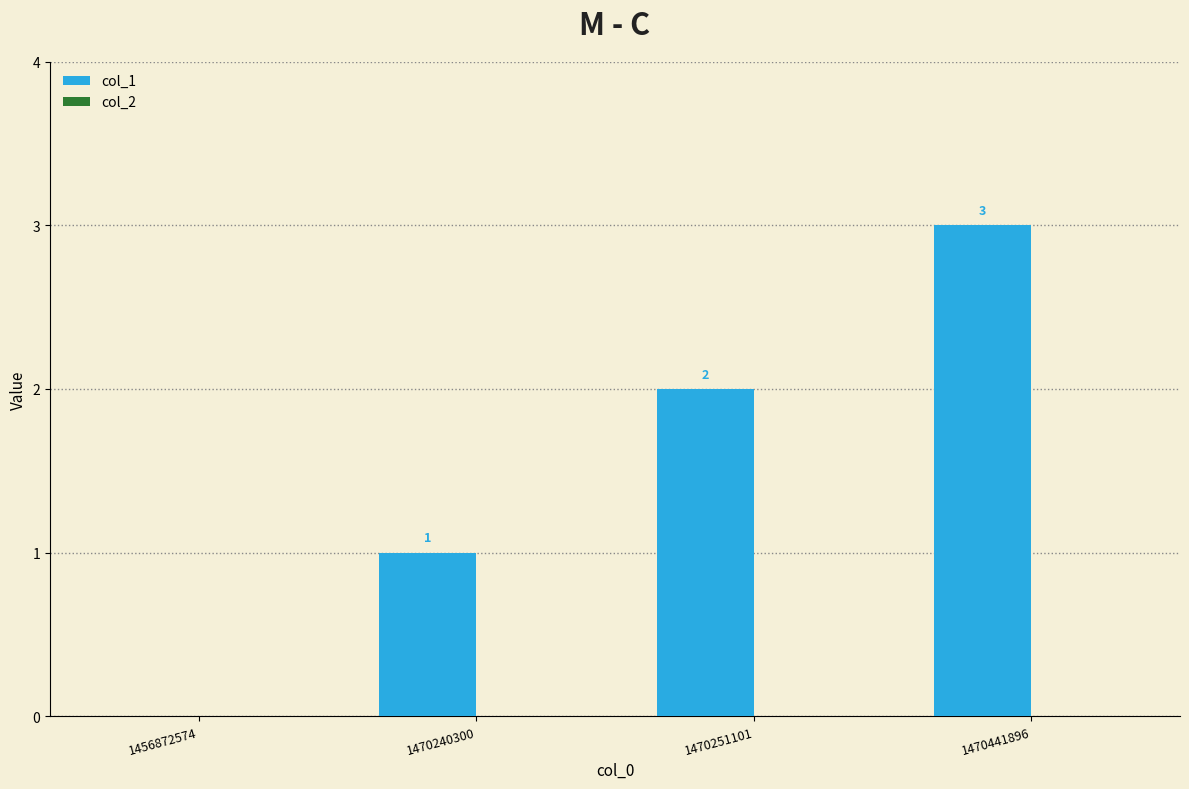

What is the maximum value shown in the chart?

3